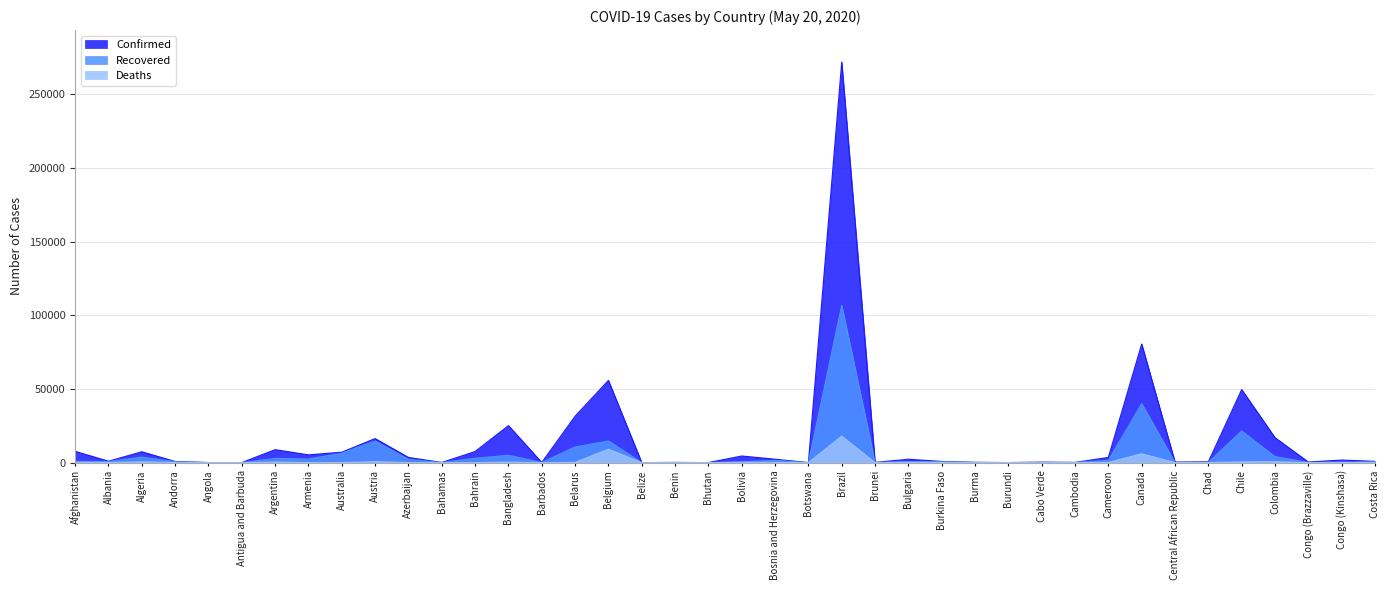

How many series are shown in this chart?

3